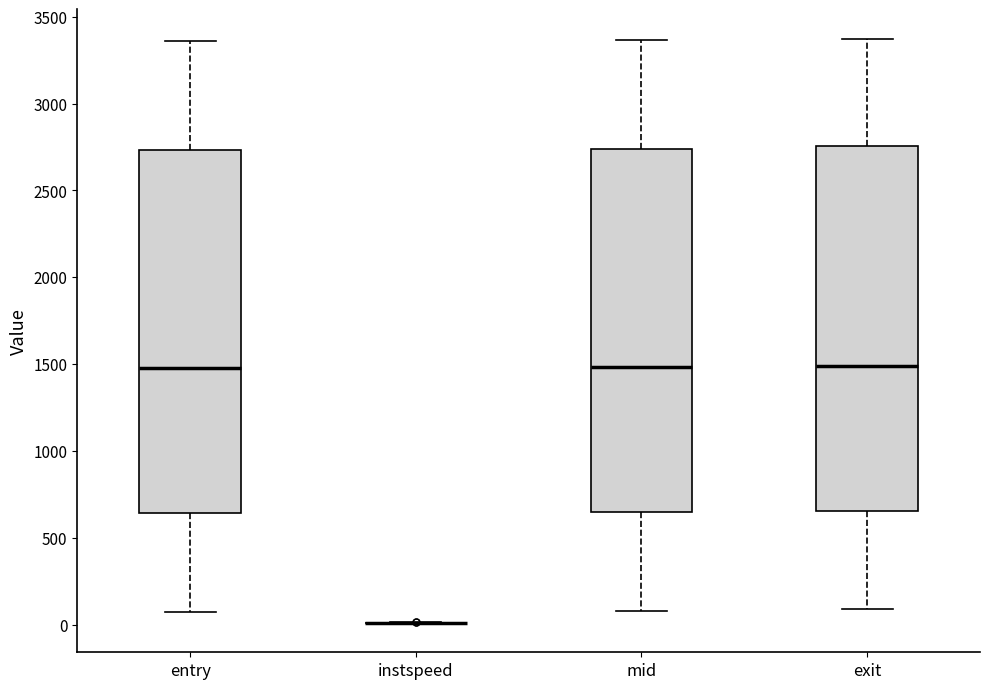

Reading left to right, transcribe this box plot: for each box, give where its median line is, the range the box spans, and where its two whiskers end, as read against the y-axis. The values are not printed on the chart, so give them approximately, as read against the axis.

entry: median 1500, box 650 to 2750, whiskers 100 to 3350
instspeed: box collapsed to a line at 0, whiskers 0 to 0
mid: median 1500, box 650 to 2750, whiskers 100 to 3350
exit: median 1500, box 650 to 2750, whiskers 100 to 3350